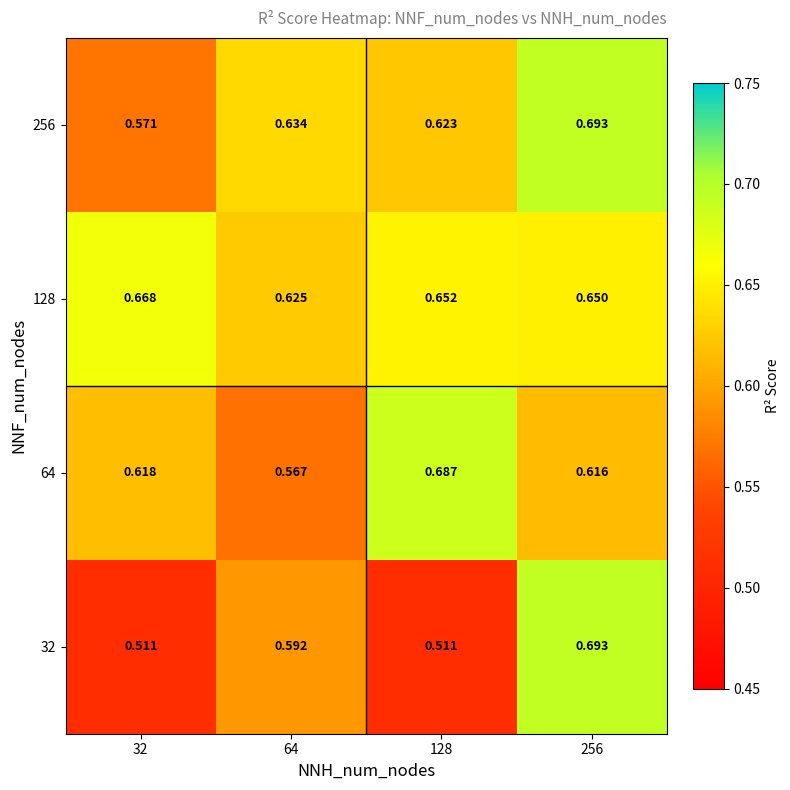

Is the value of 64 at 256 greater than the value of 256 at 32?

Yes